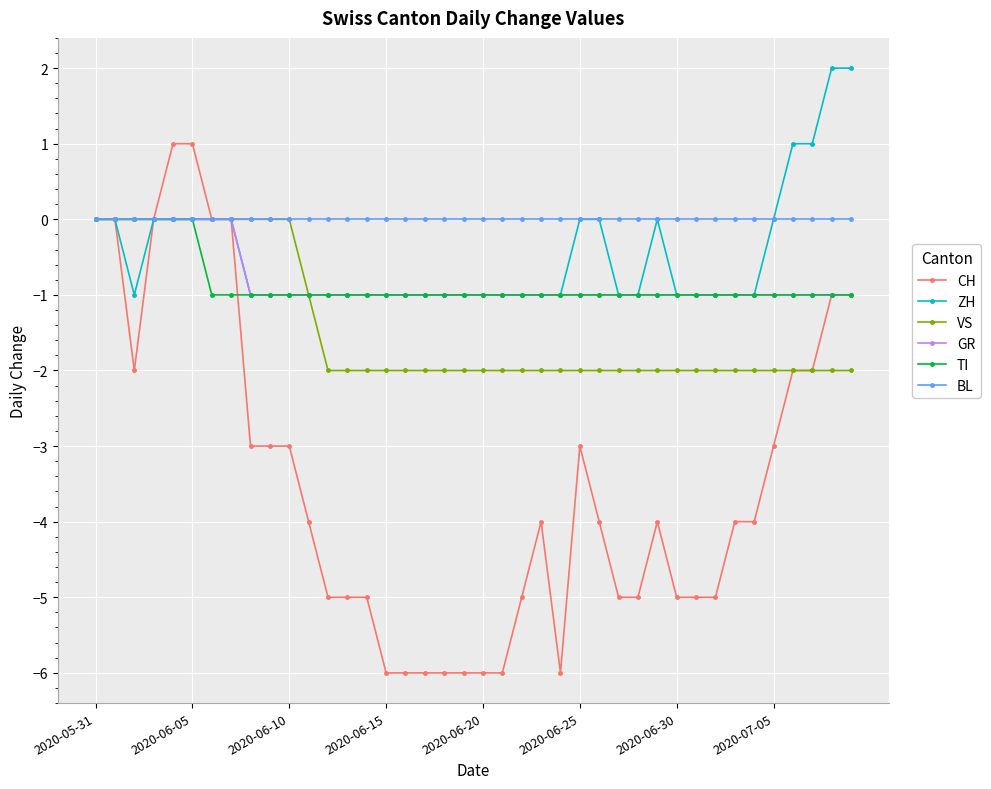

What is the minimum value shown in the chart?

-6